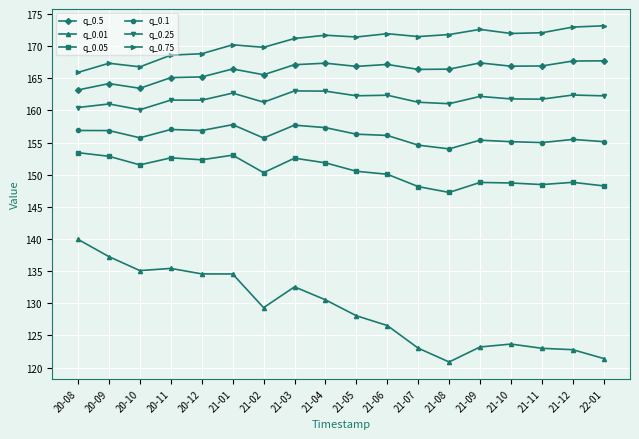

True or false: q_0.05 and q_0.1 cross at least once.

False